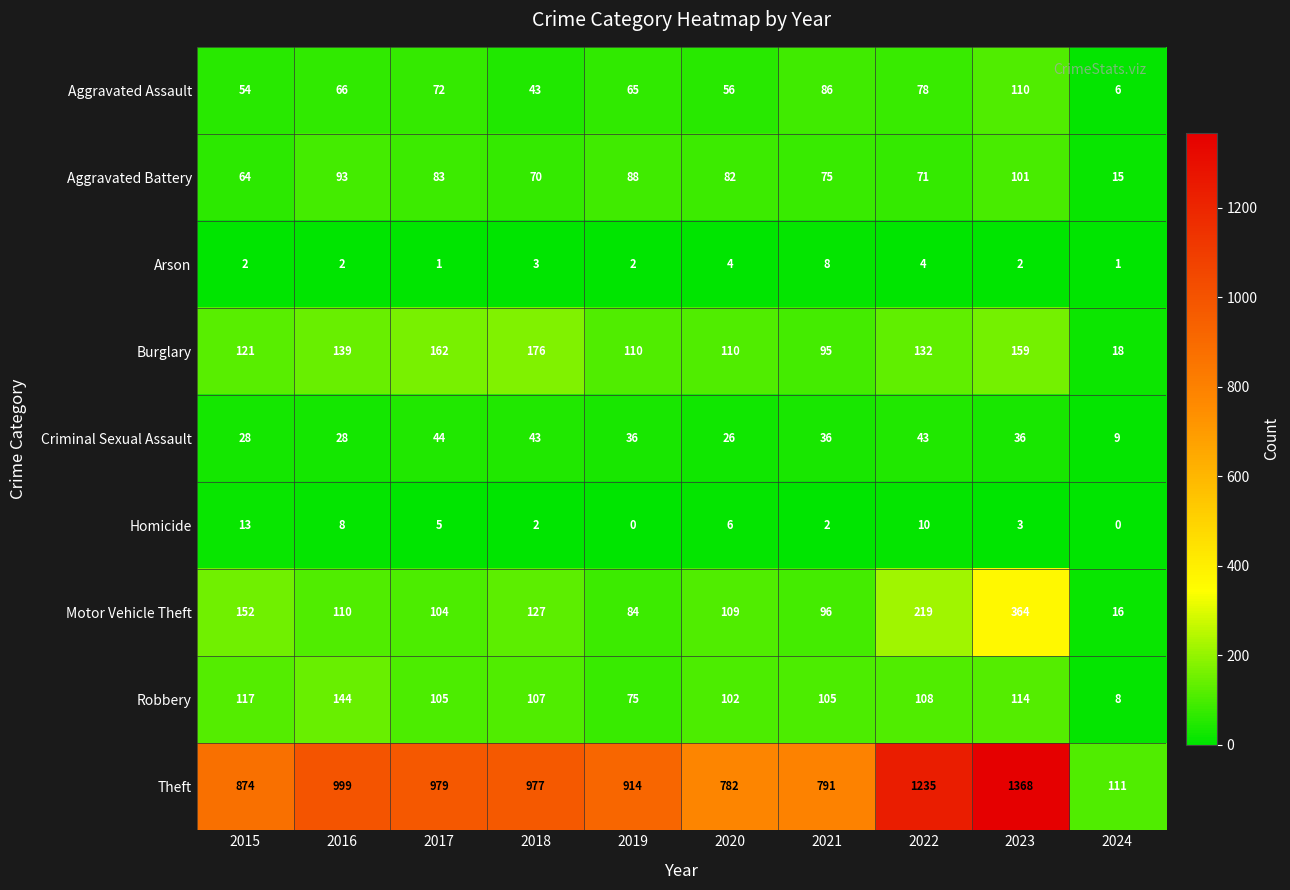

At which category does the chart reach its peak across all series?

2023